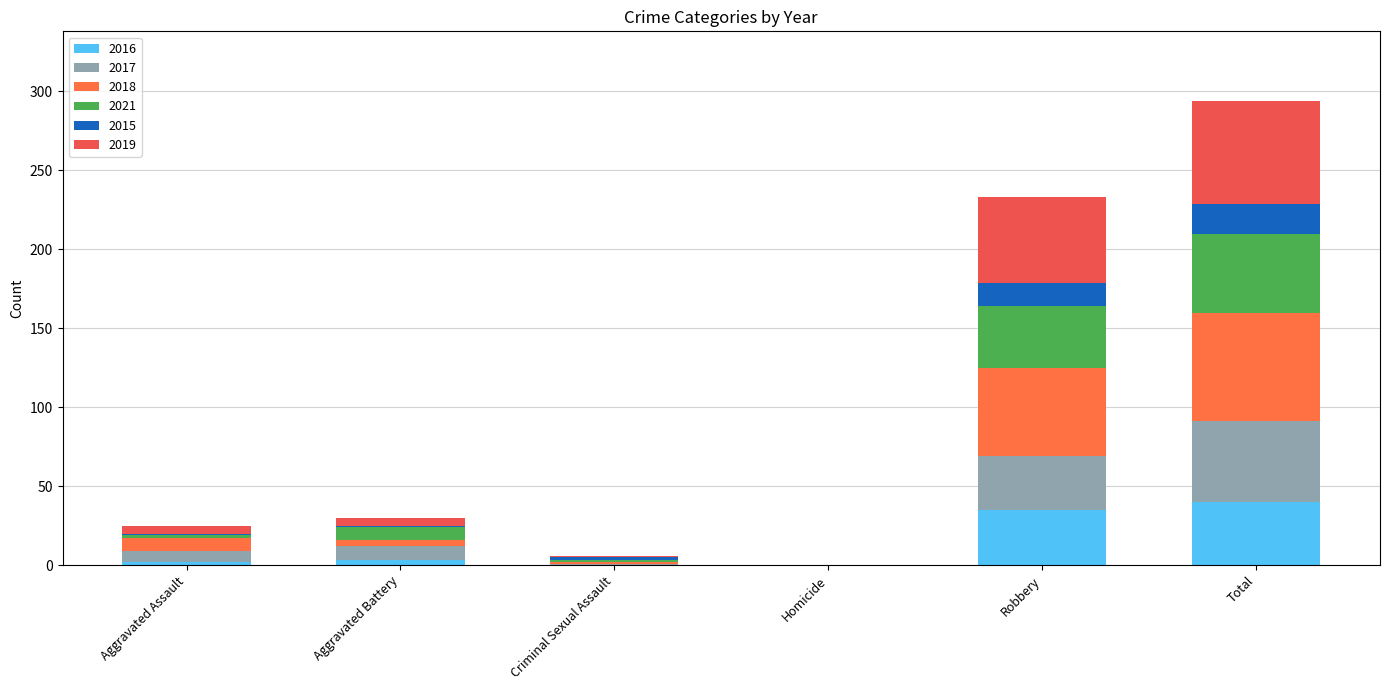

At how many categories does at least one series exceed 54?

2